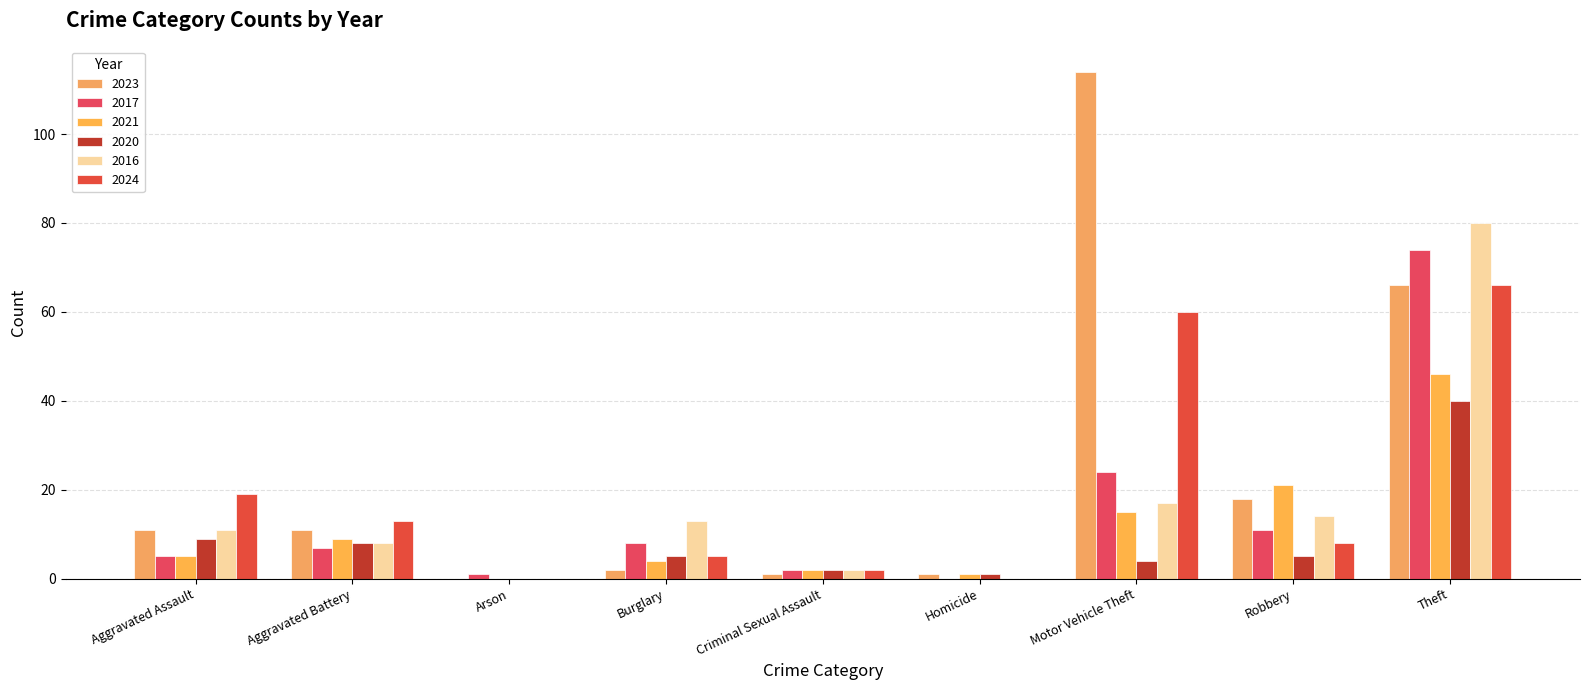

How many values in 2020 are above zero?

8